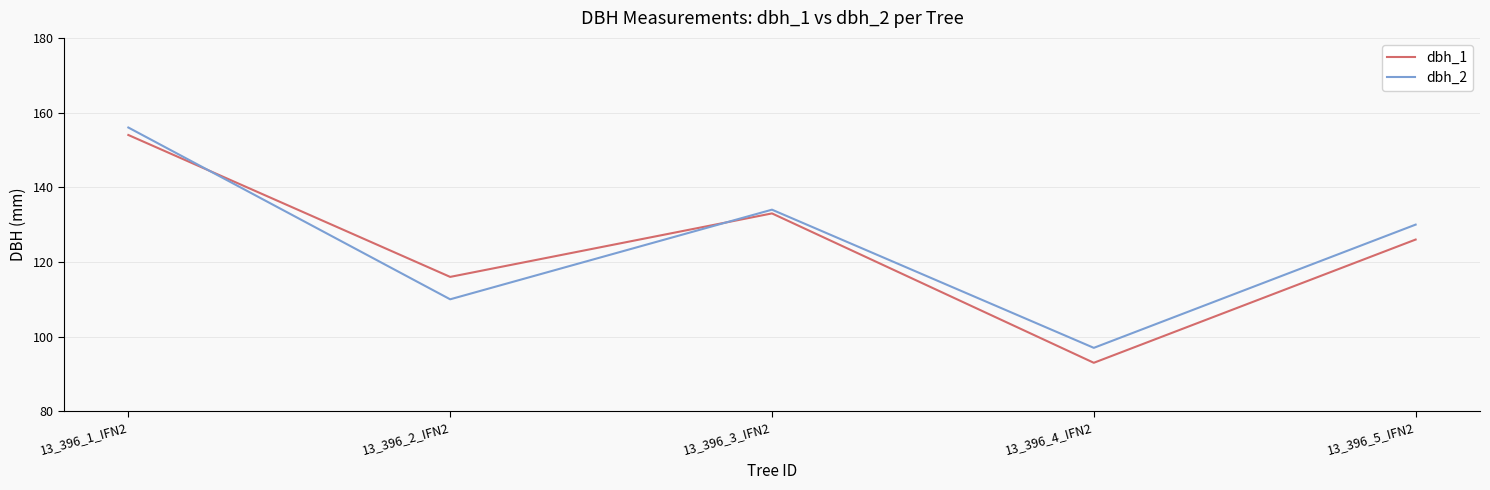

Rank the series by their maximum value, from highest to lowest.

dbh_2, dbh_1